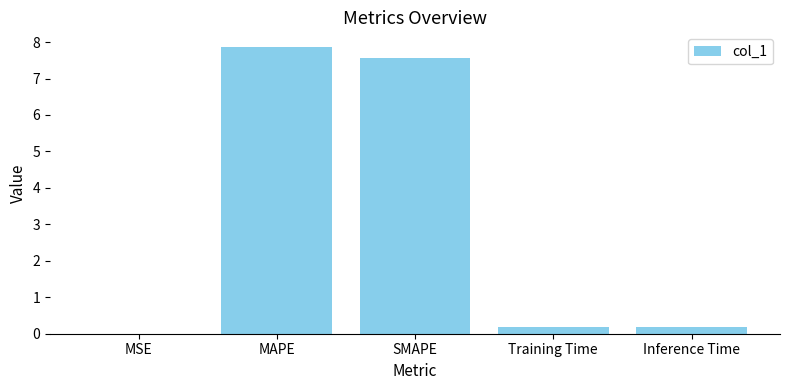

What is the change in value from MAPE to Training Time?

-7.7